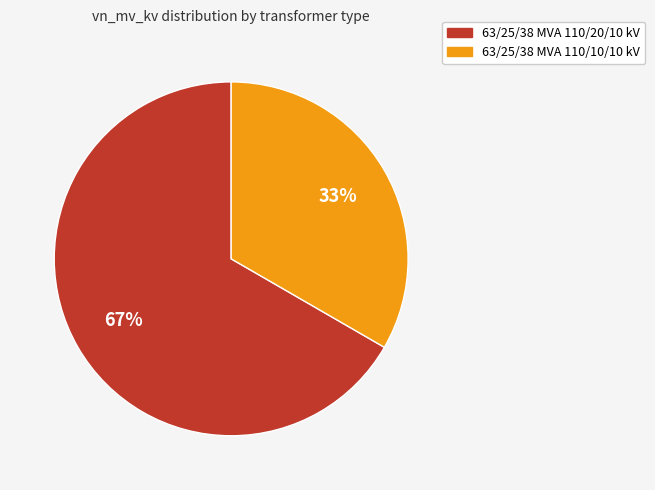

What is the ratio of the value at 63/25/38 MVA 110/20/10 kV to the value at 63/25/38 MVA 110/10/10 kV?

2.0